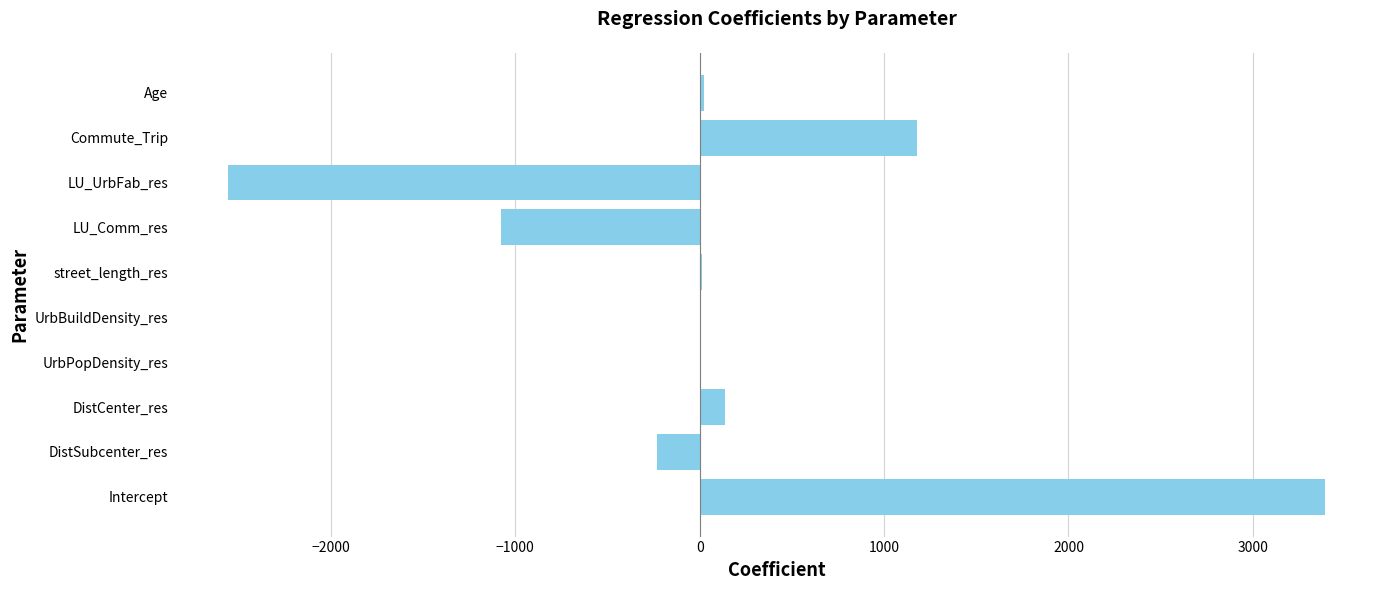

Read the value at Commute_Trip.

1176.3